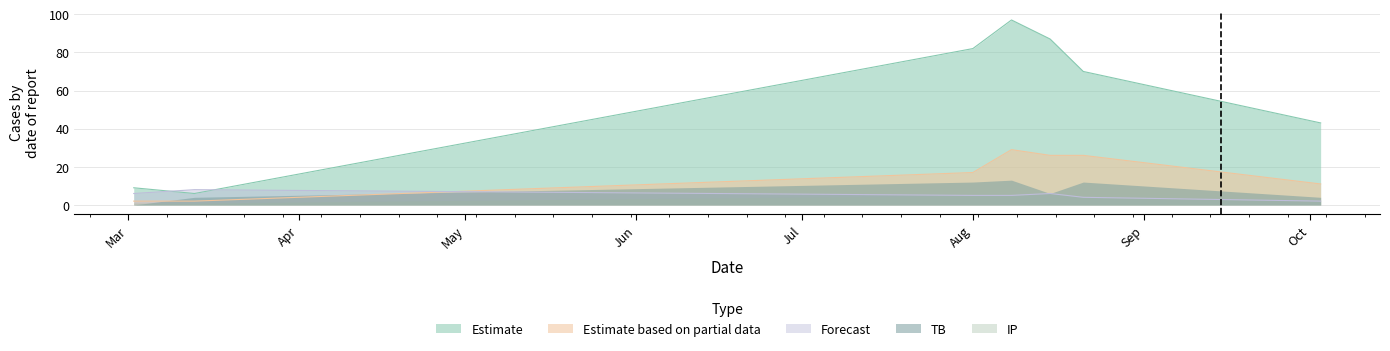

How many interior local peaks does the IP series have?

1